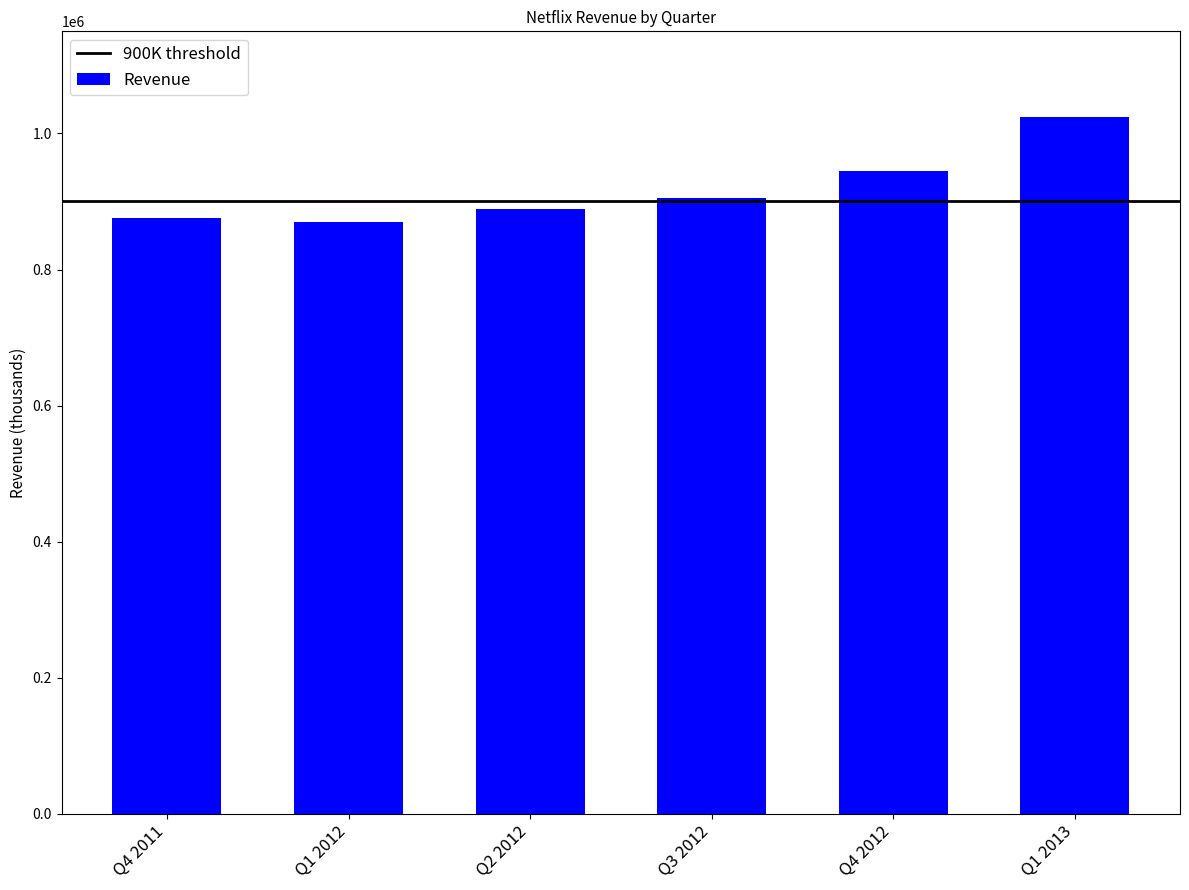

What position from the left is Q1 2012?

2